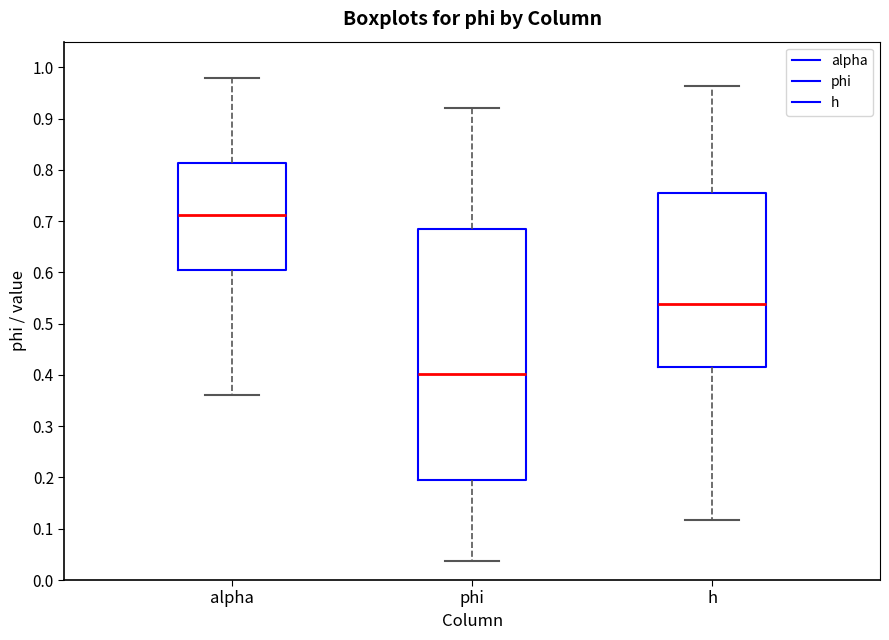

Reading left to right, transcribe this box plot: for each box, give where its median line is, the range the box spans, and where its two whiskers end, as read against the y-axis. The values are not printed on the chart, so give them approximately, as read against the axis.

alpha: median 0.71, box 0.60 to 0.81, whiskers 0.36 to 0.98
phi: median 0.40, box 0.19 to 0.68, whiskers 0.04 to 0.92
h: median 0.54, box 0.42 to 0.75, whiskers 0.12 to 0.96